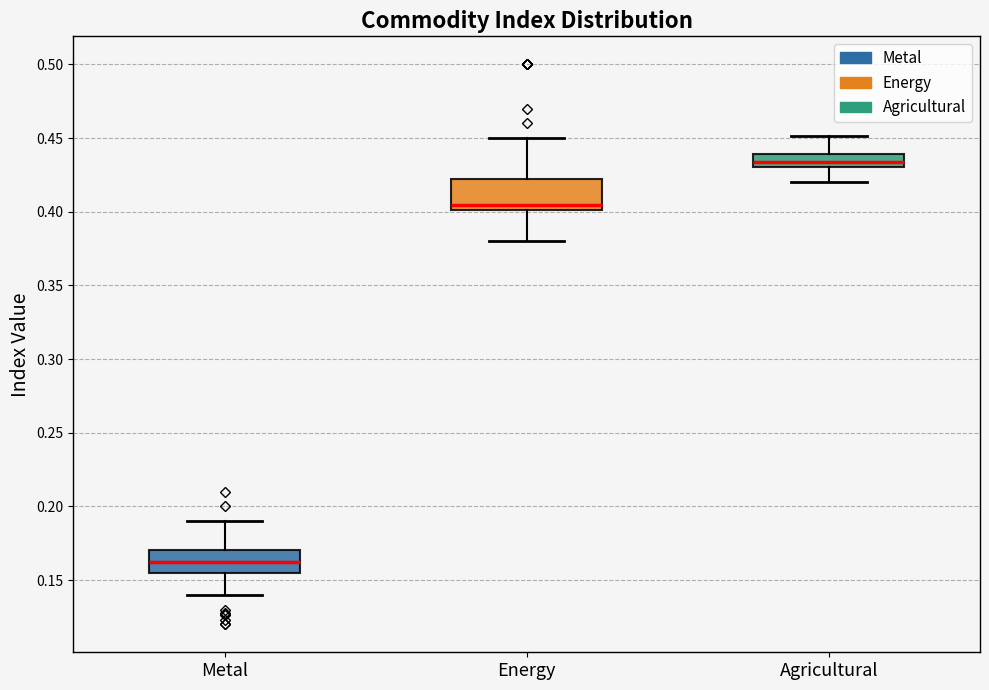

Reading left to right, transcribe this box plot: for each box, give where its median line is, the range the box spans, and where its two whiskers end, as read against the y-axis. The values are not printed on the chart, so give them approximately, as read against the axis.

Metal: median 0.160, box 0.155 to 0.170, whiskers 0.140 to 0.190
Energy: median 0.405, box 0.400 to 0.425, whiskers 0.380 to 0.450
Agricultural: median 0.435, box 0.430 to 0.440, whiskers 0.420 to 0.450